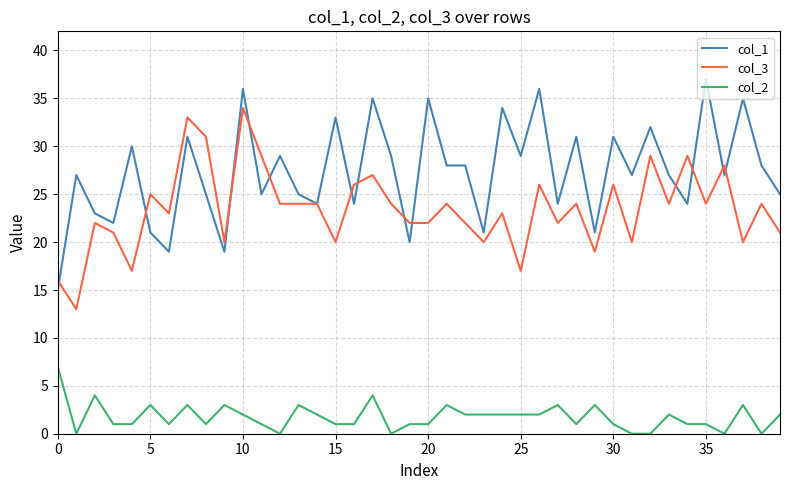

What is the greatest value displayed?

37